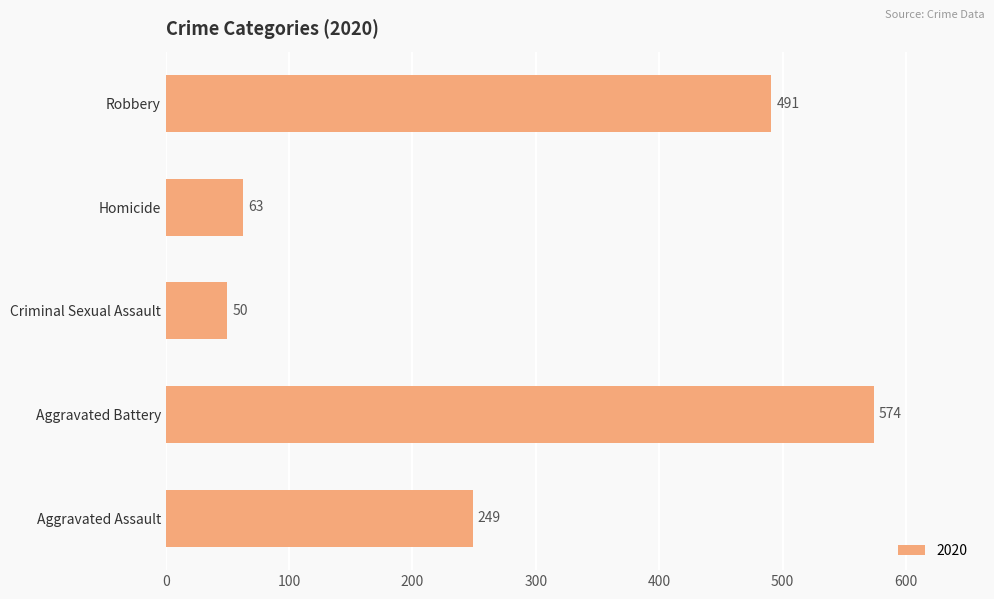

Where is the data nearest to the value 312?

Aggravated Assault